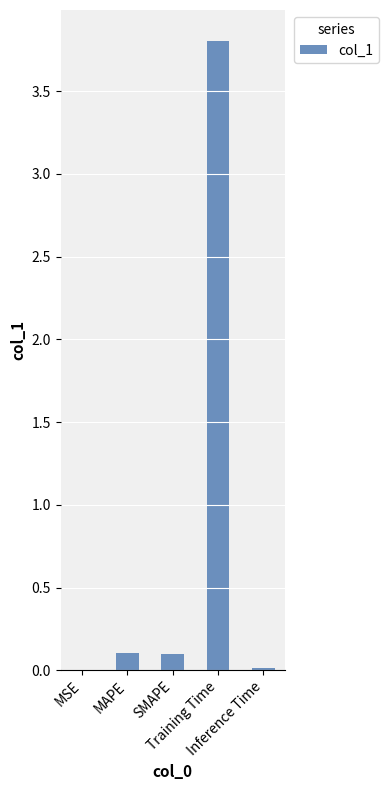

Which label corresponds to the largest value in the chart?

Training Time